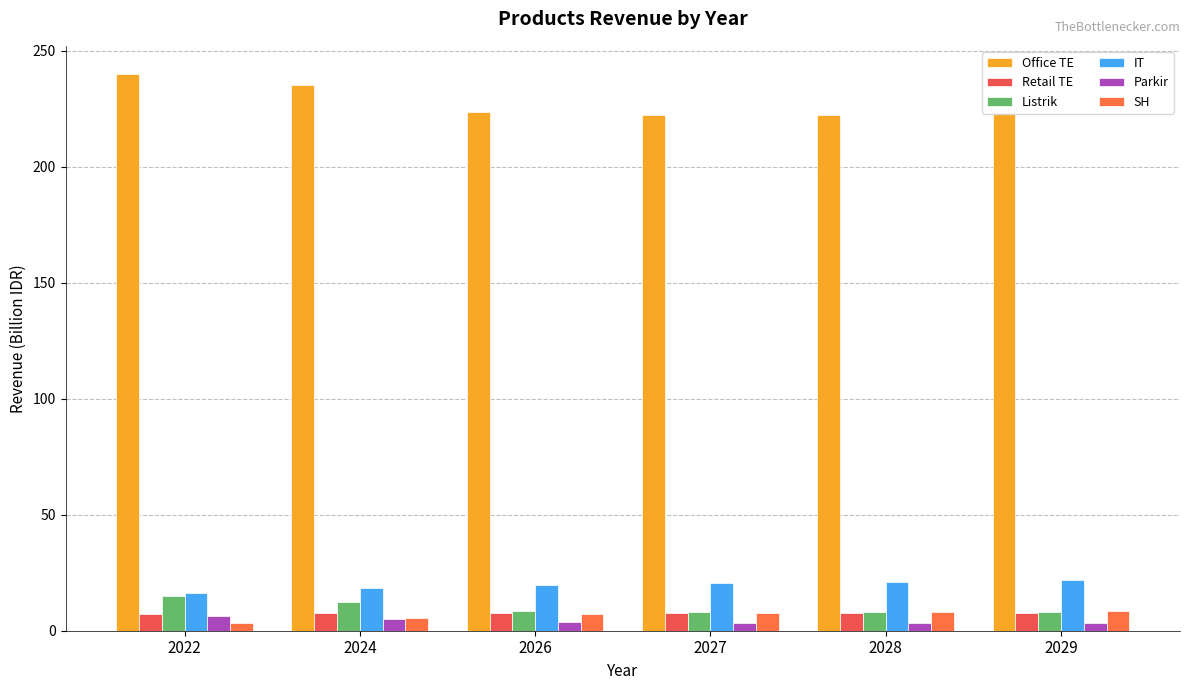

What is the sum of all IT values?

118.2